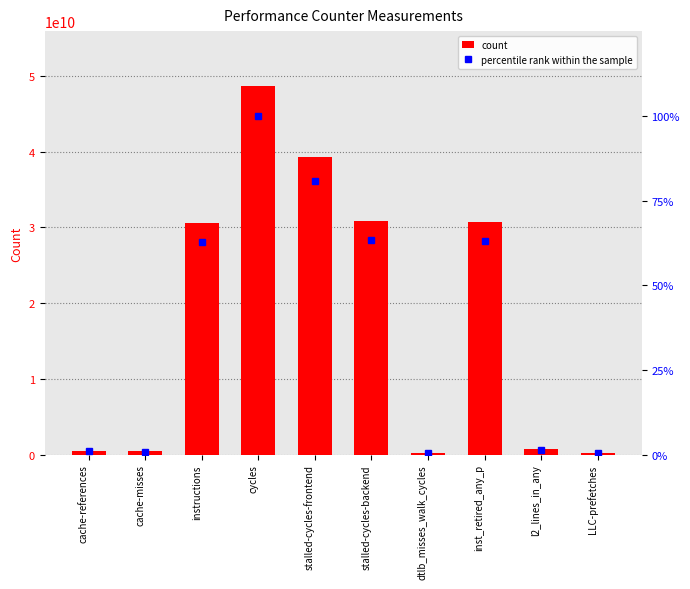

What is the label of the 8th bar from the left?

inst_retired_any_p